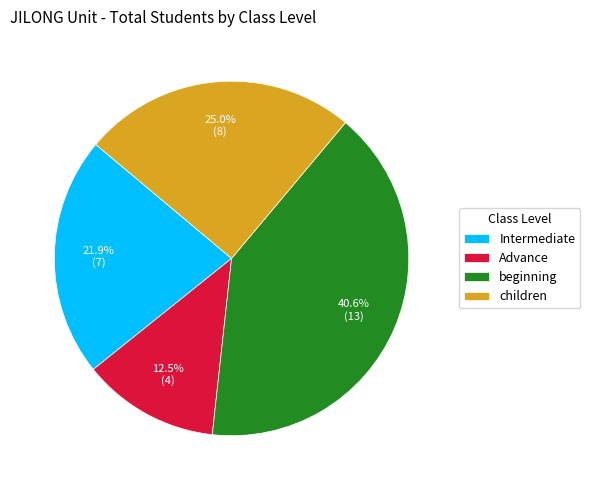

Rank the categories by value from lowest to highest.

Advance, Intermediate, children, beginning